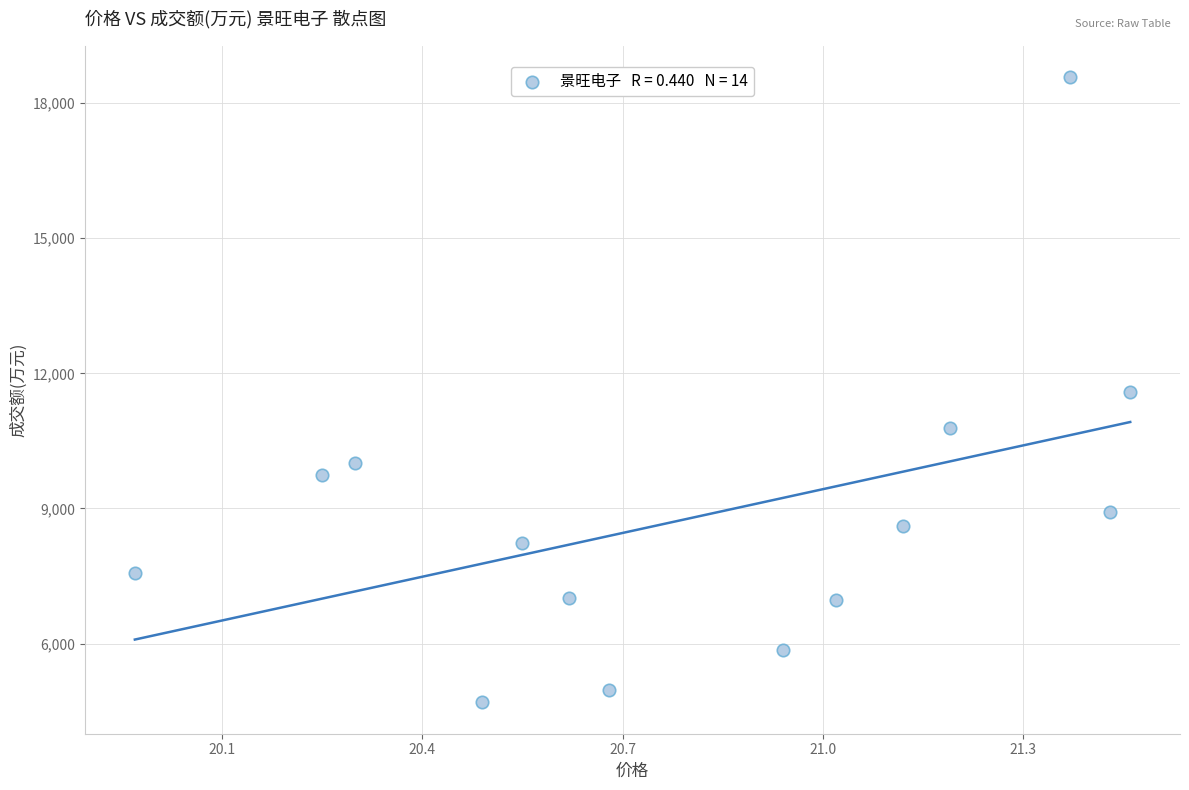

What is the range of Y values (max minus min)?

13891